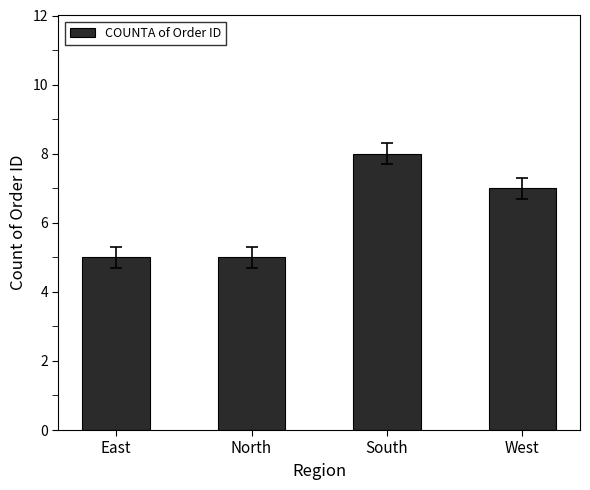

Count the number of categories in the chart.

4